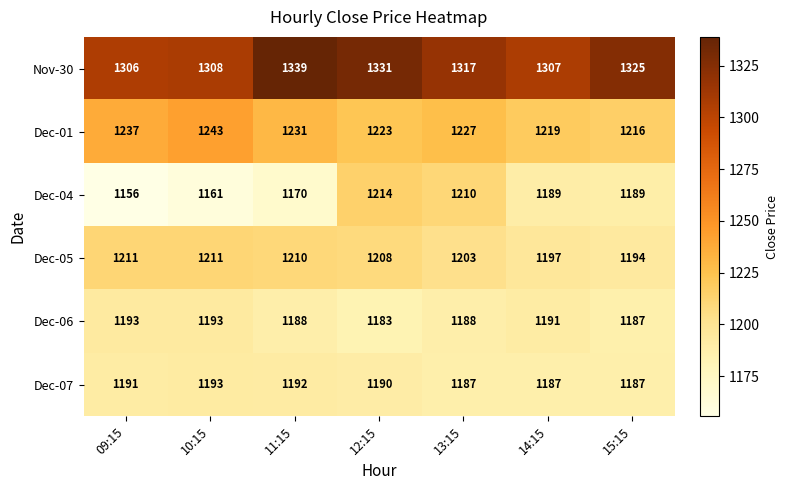

What is the difference between the second highest and minimum values in the Dec-07 series?

5